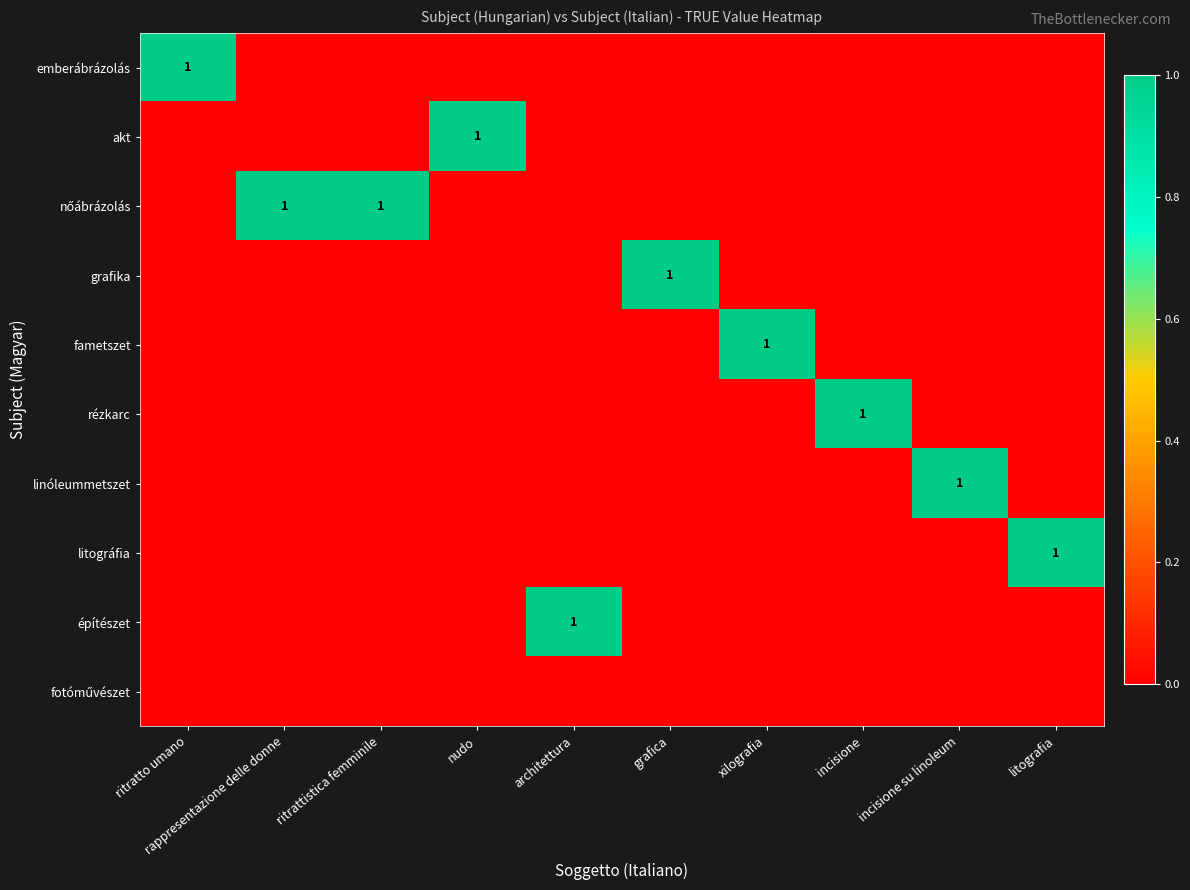

What is the difference between the highest and lowest values at architettura?

1